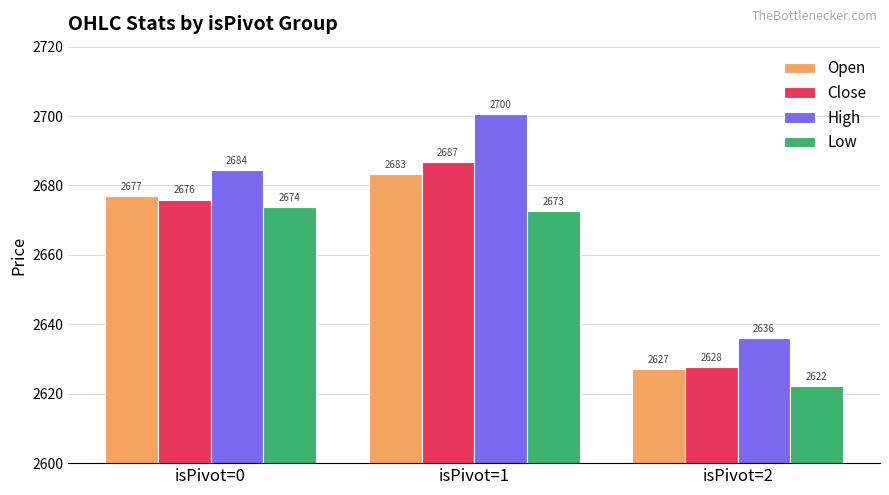

How many values in the Close series are below 2675?

1